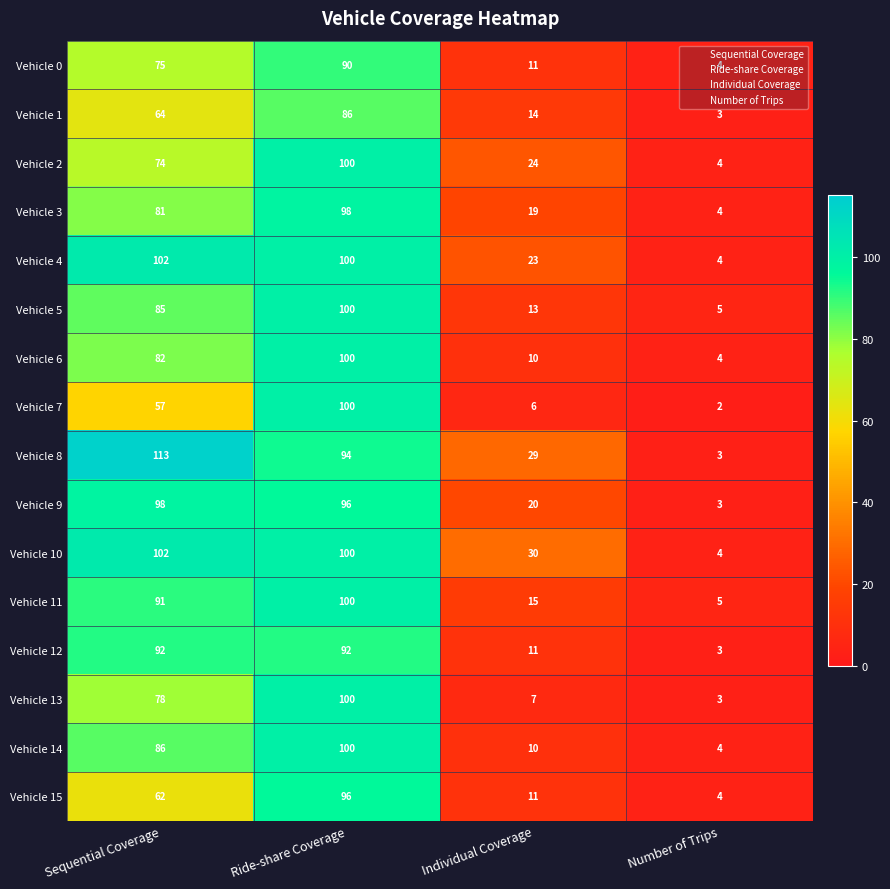

What is the spread (max minus min) of values at Number of Trips?

3